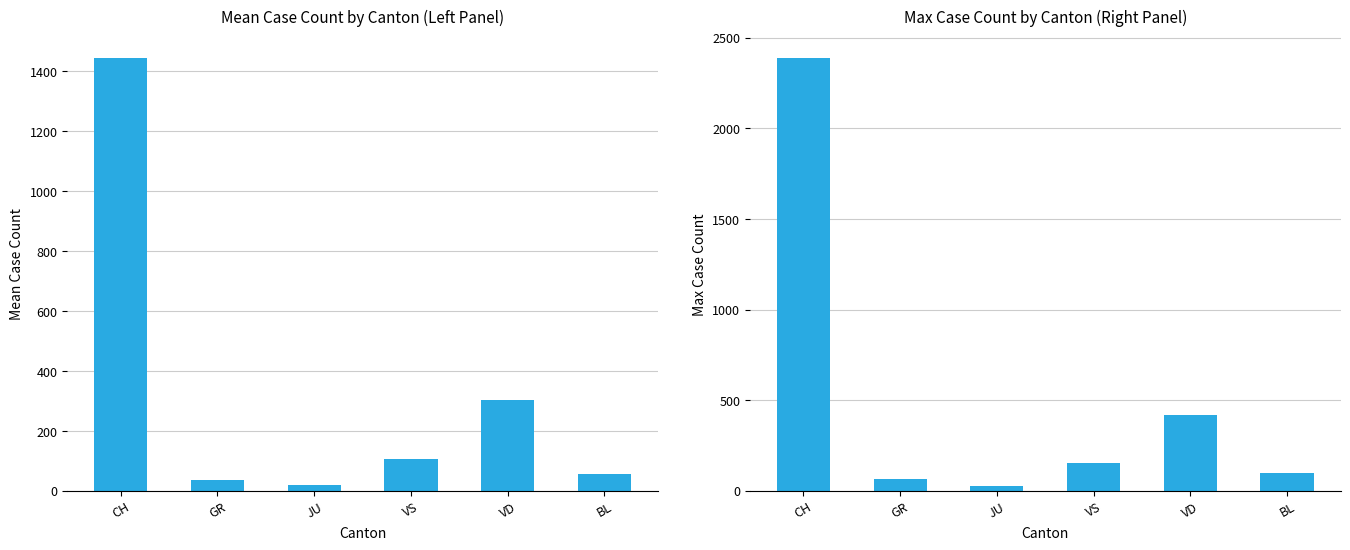

Reading right to left, what are all the values shown in this chart?

99	420	153	29	63	2387